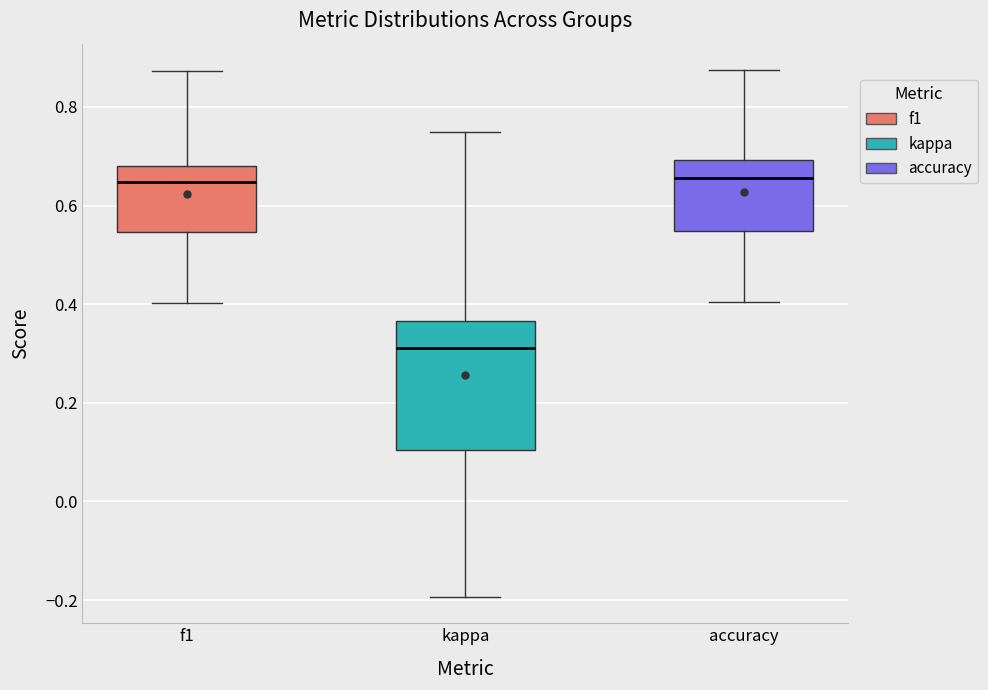

Comparing the boxes themselves (not the whiskers), which one is the tallest?

kappa